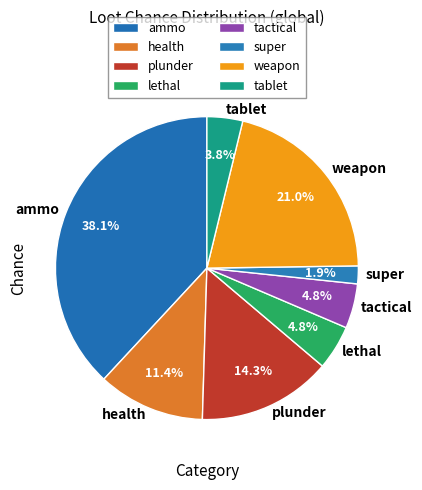

What is the ratio of the value at ammo to the value at plunder?

2.7